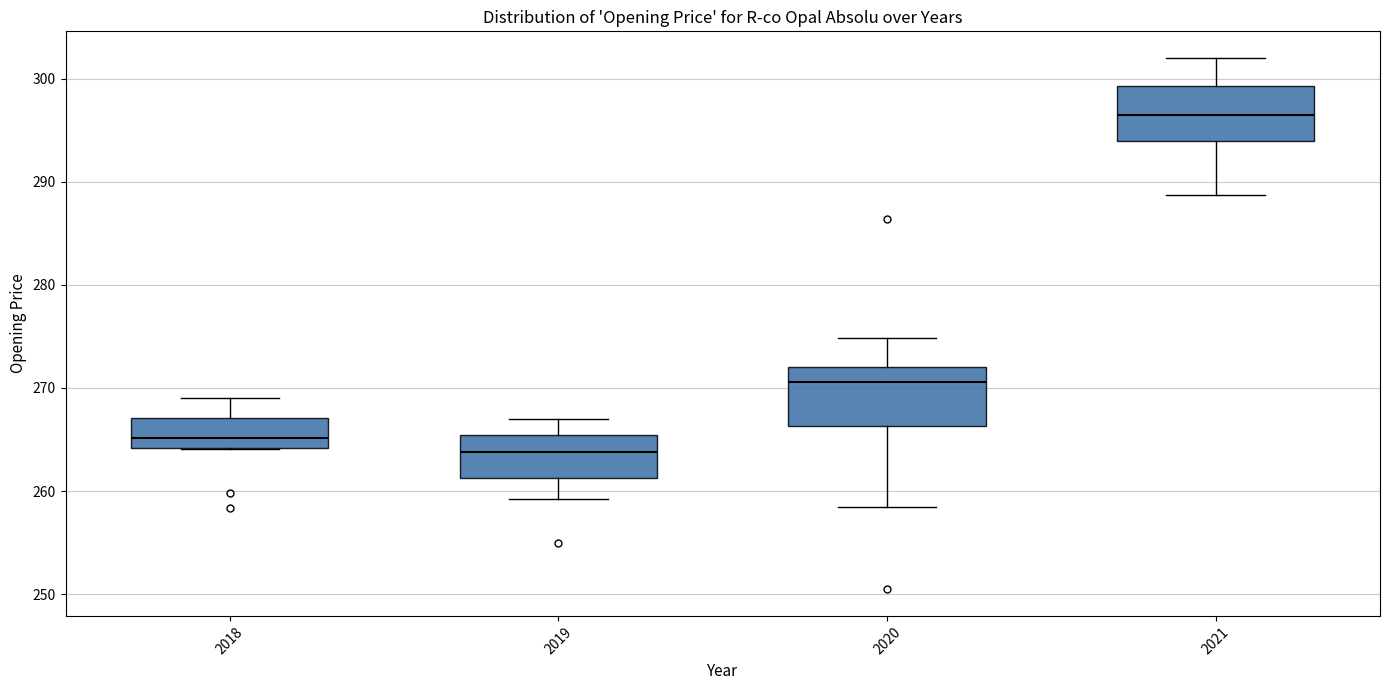

Where does the upper whisker of the box at x = 2018 end on the y-axis? The values are not printed on the chart, so give them approximately, as read against the axis.

269